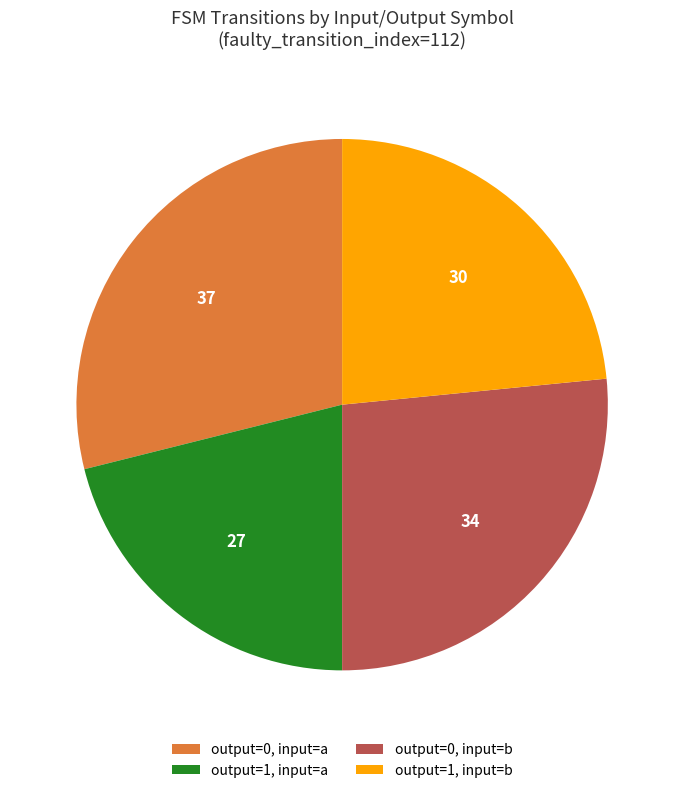

What is the ratio of the value at output=1, input=a to the value at output=1, input=b?

0.9